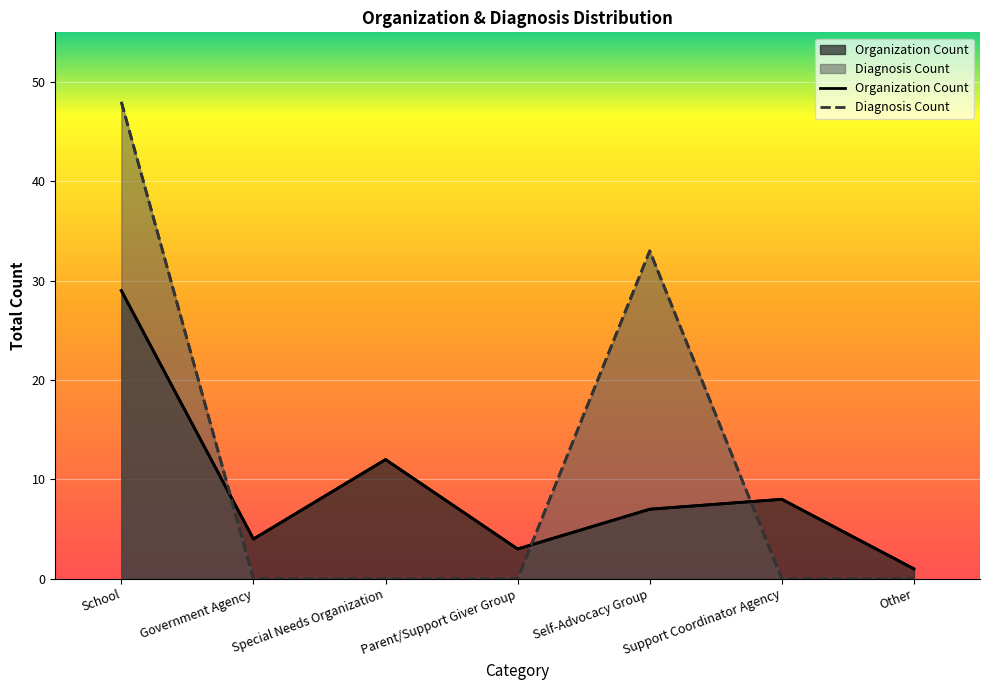

What is the average value of the Diagnosis Count series?

12